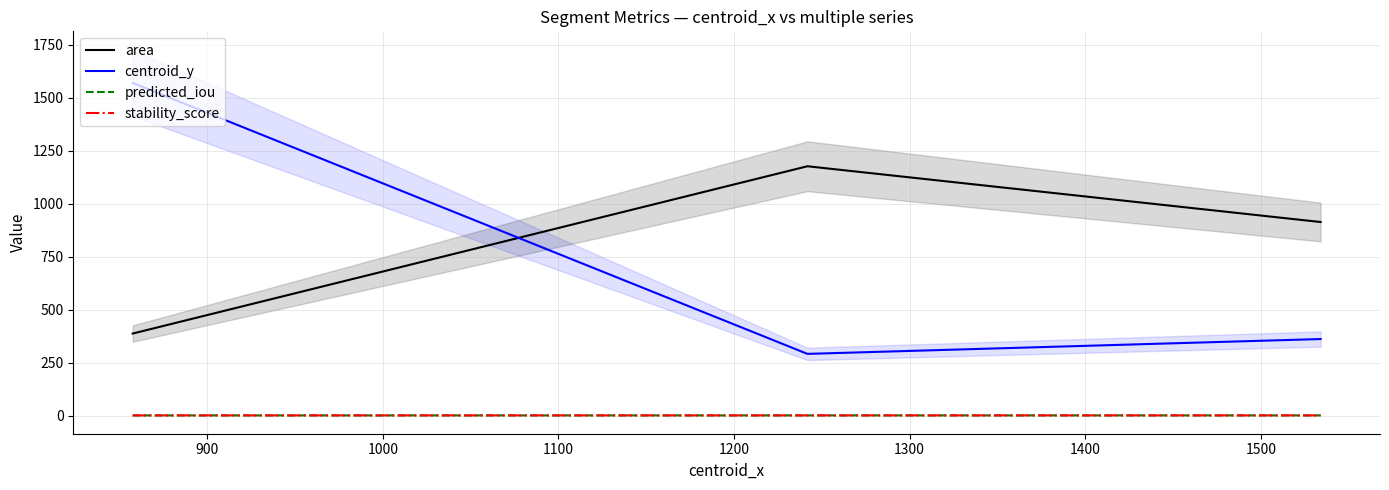

Which series has the widest spread of values?

centroid_y